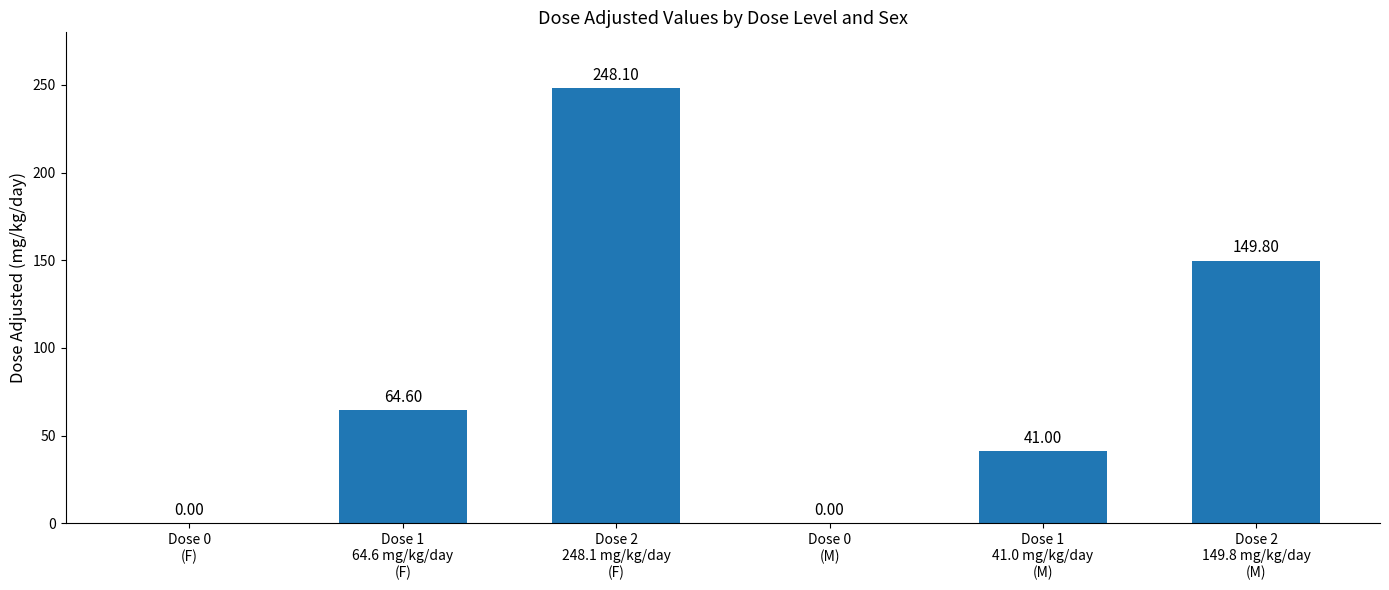

Are the bars horizontal?

No